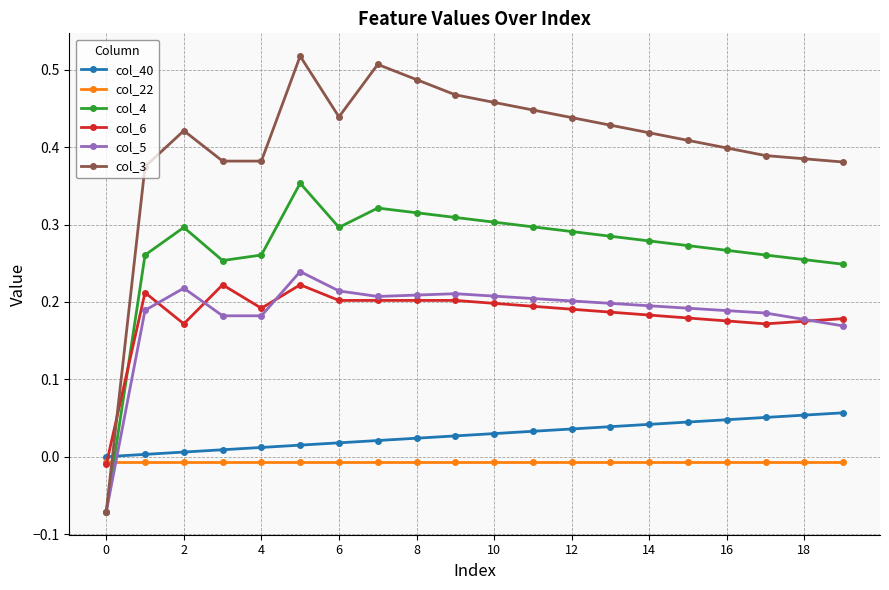

How many values in col_6 are below zero?

1